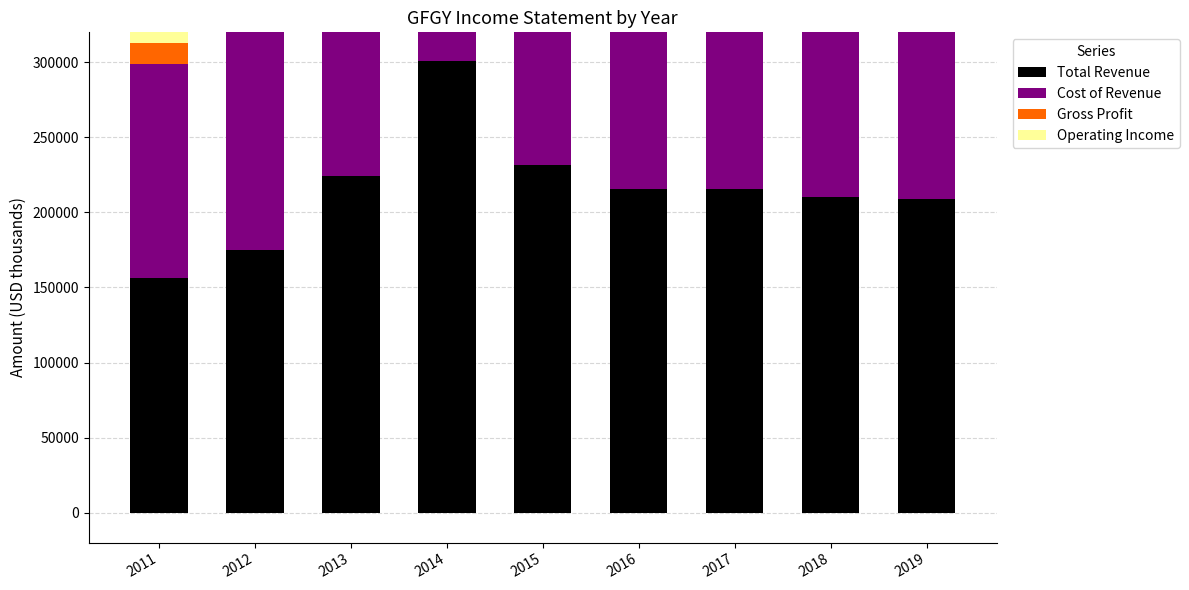

Where is Operating Income nearest to the value 24500?

2015